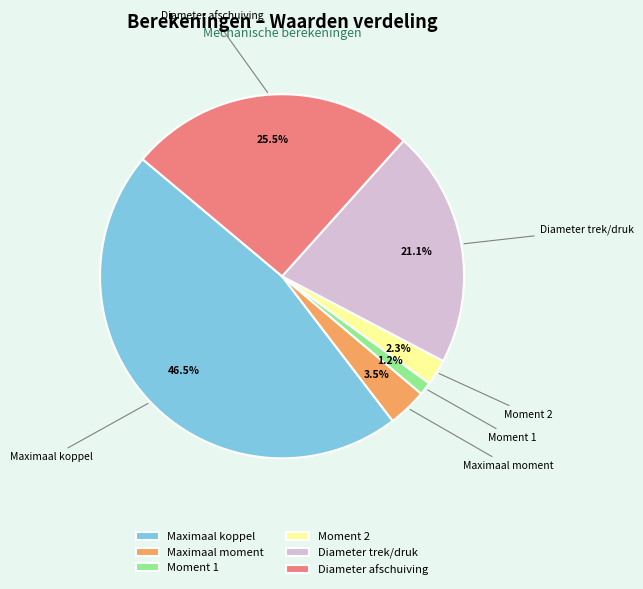

Is there any slice that represents more than half of the pie?

No